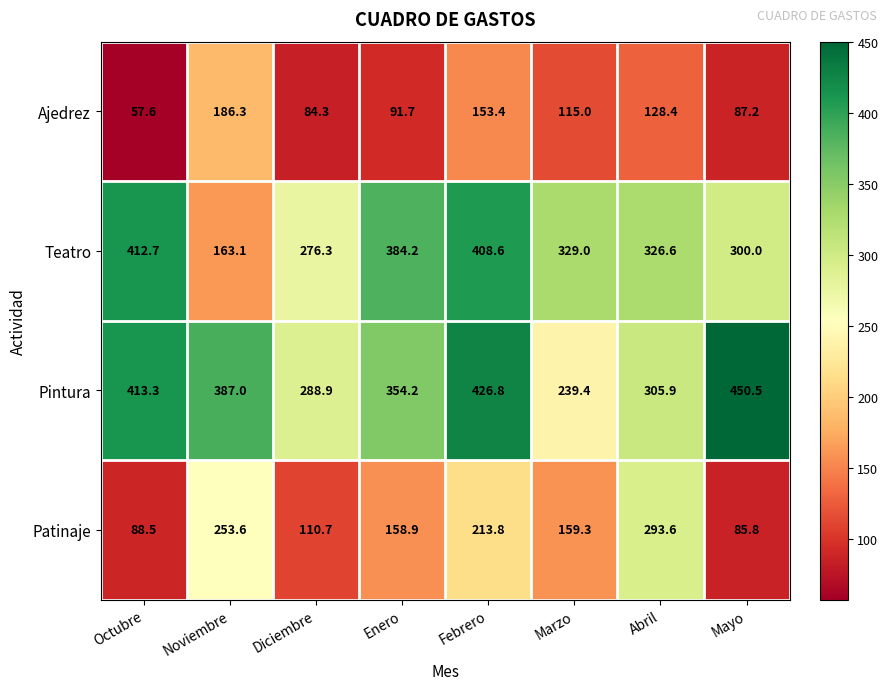

How many categories are shown in the chart?

8